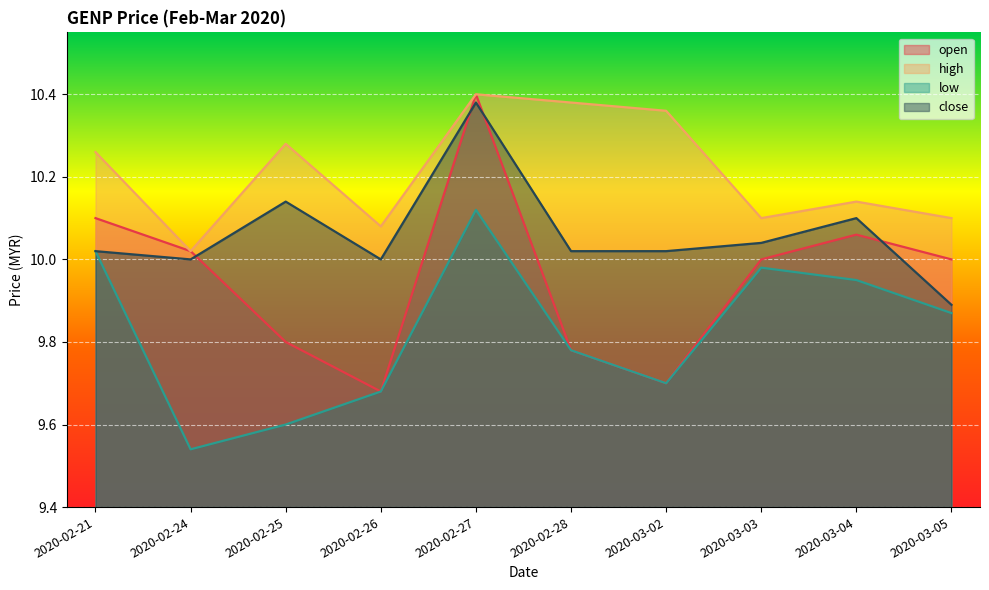

What is the label of the 10th point from the right?

2020-02-21